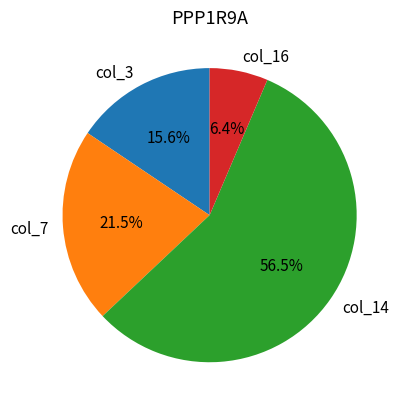

What is the majority slice?

col_14